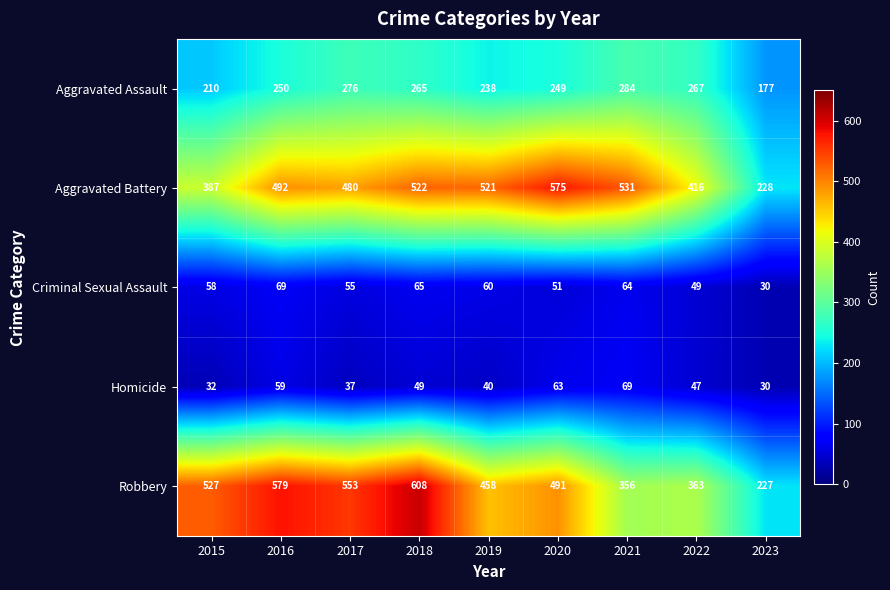

At 2016, list the series in order from smallest to largest.

Homicide, Criminal Sexual Assault, Aggravated Assault, Aggravated Battery, Robbery